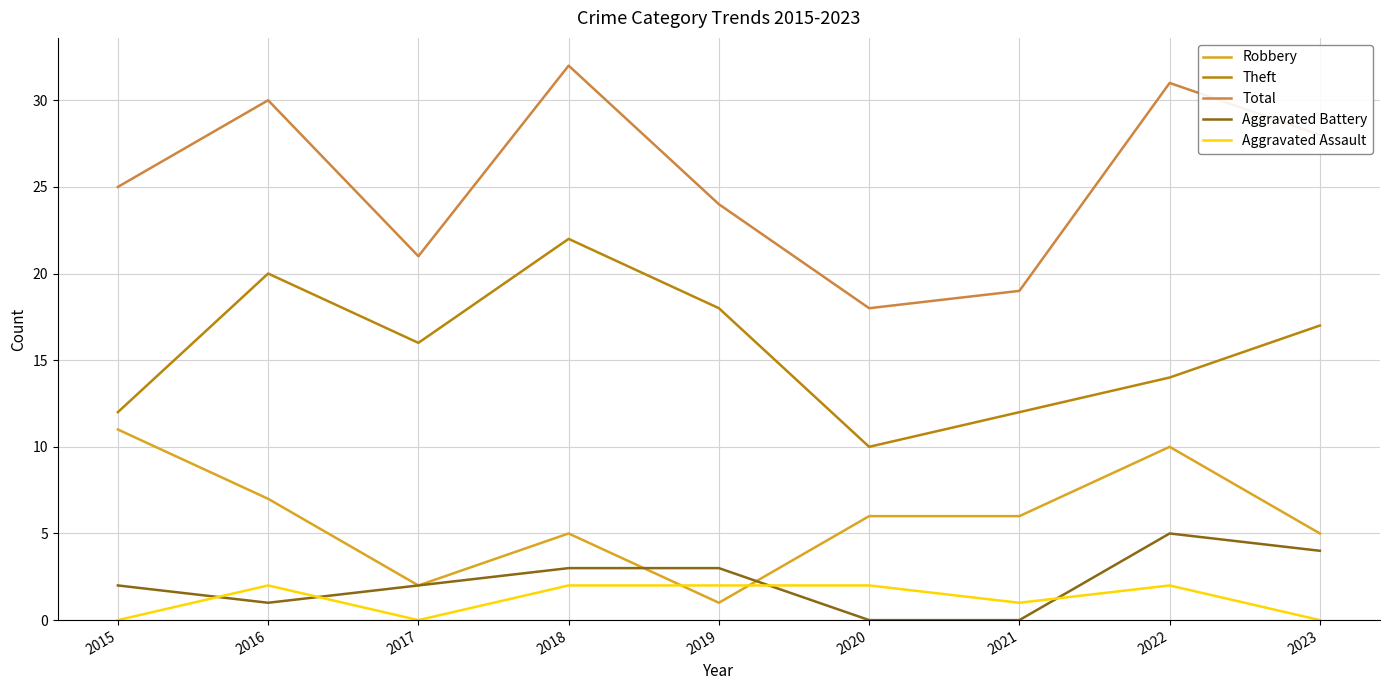

Which series has the largest range (max minus min)?

Total